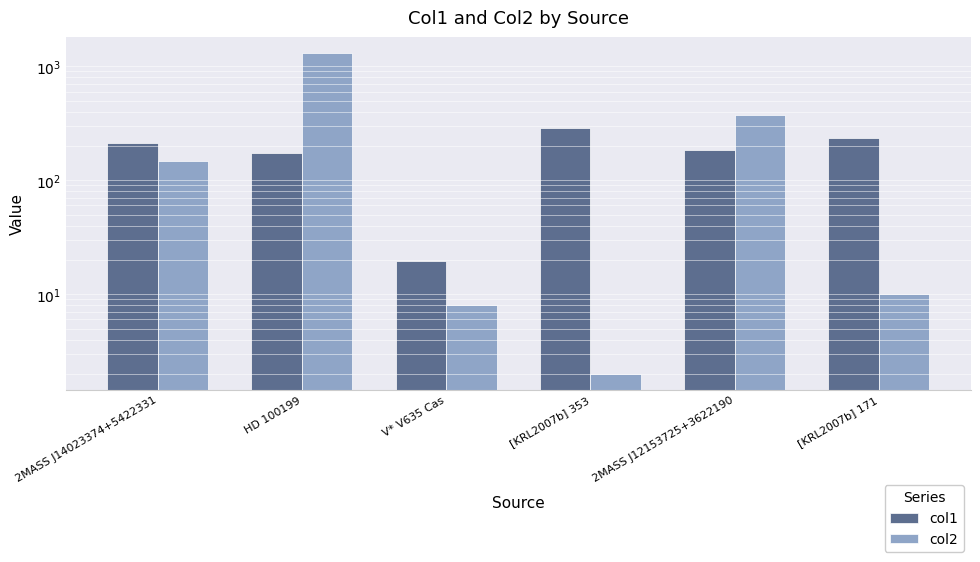

List the series in order of their peak value, highest first.

col2, col1